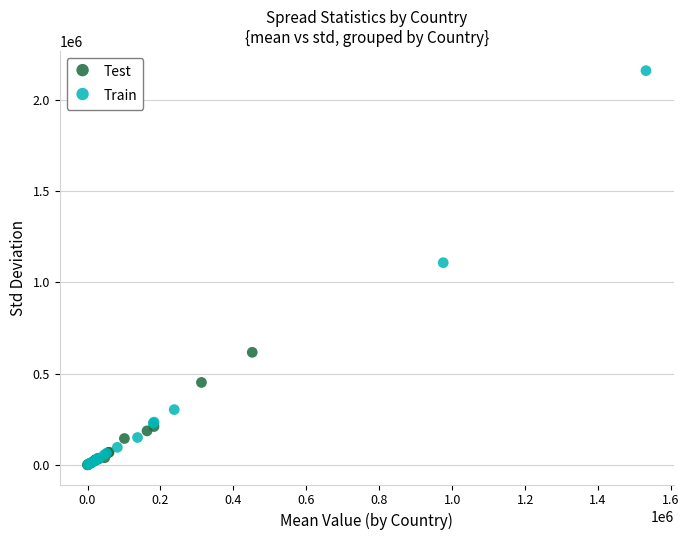

Which series has the widest spread of Y values?

Train